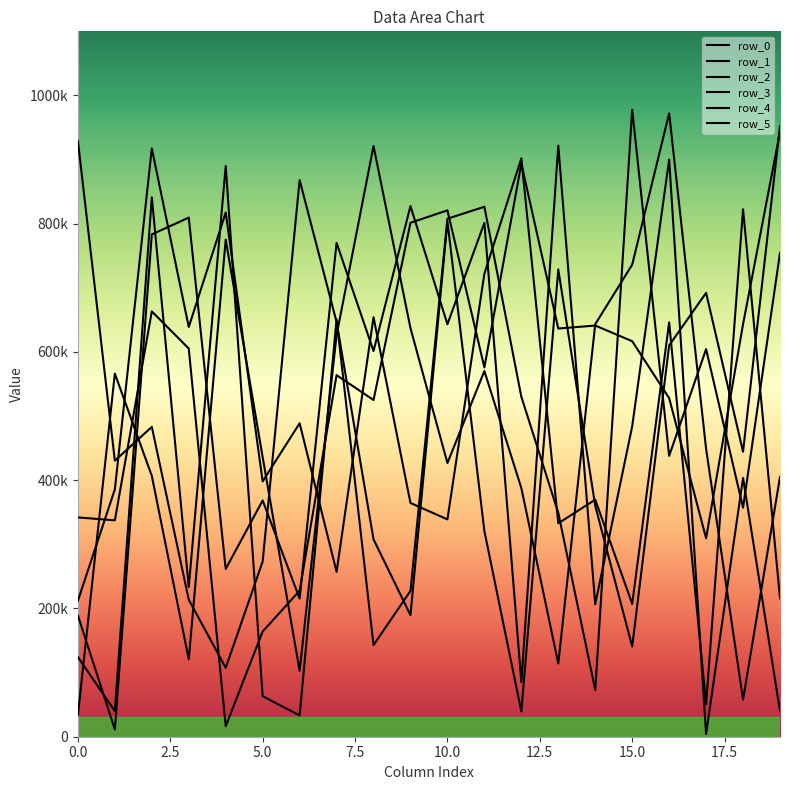

In row_2, how many points are higher than both neighbors (excluding endpoints)?

5